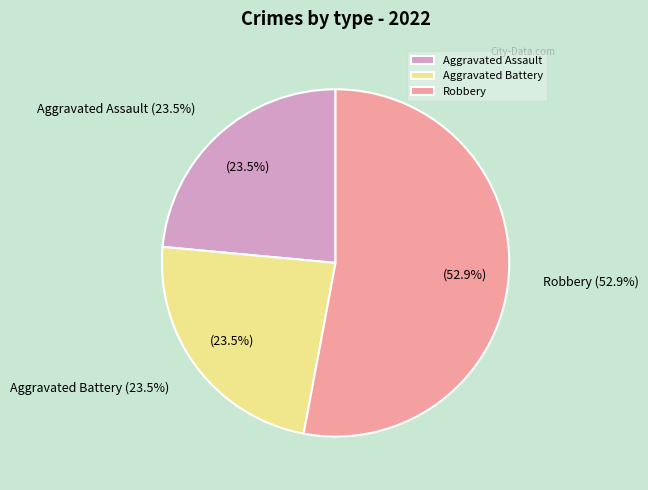

Is it true that Robbery is 66% of the pie?

False